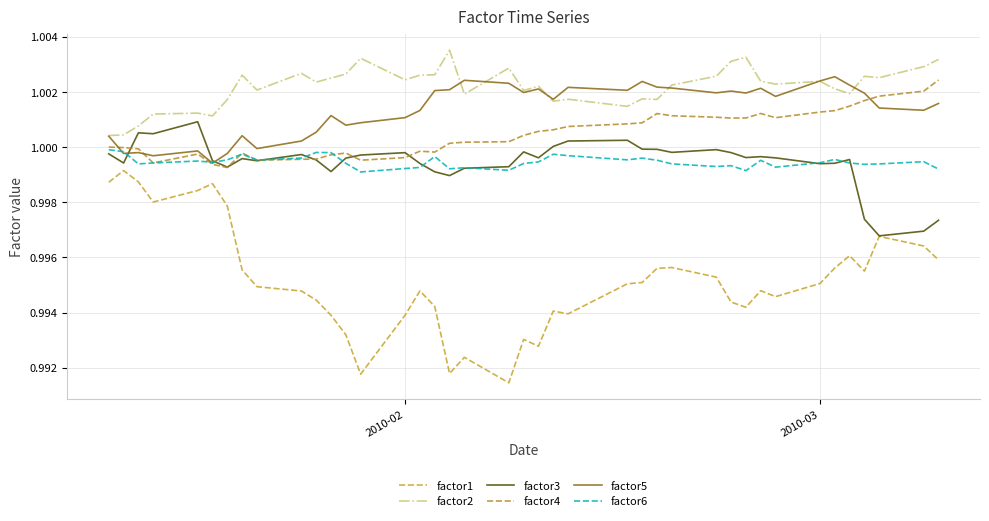

Is this an area chart (filled region under the line)?

No